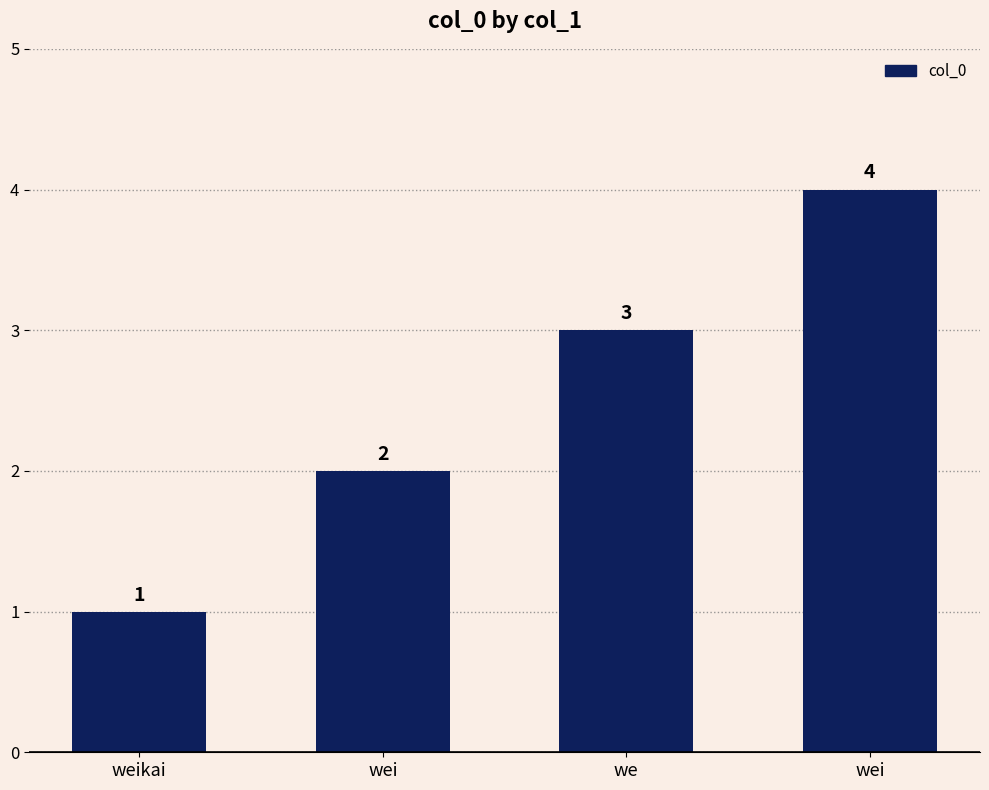

Does the chart contain any negative values?

No